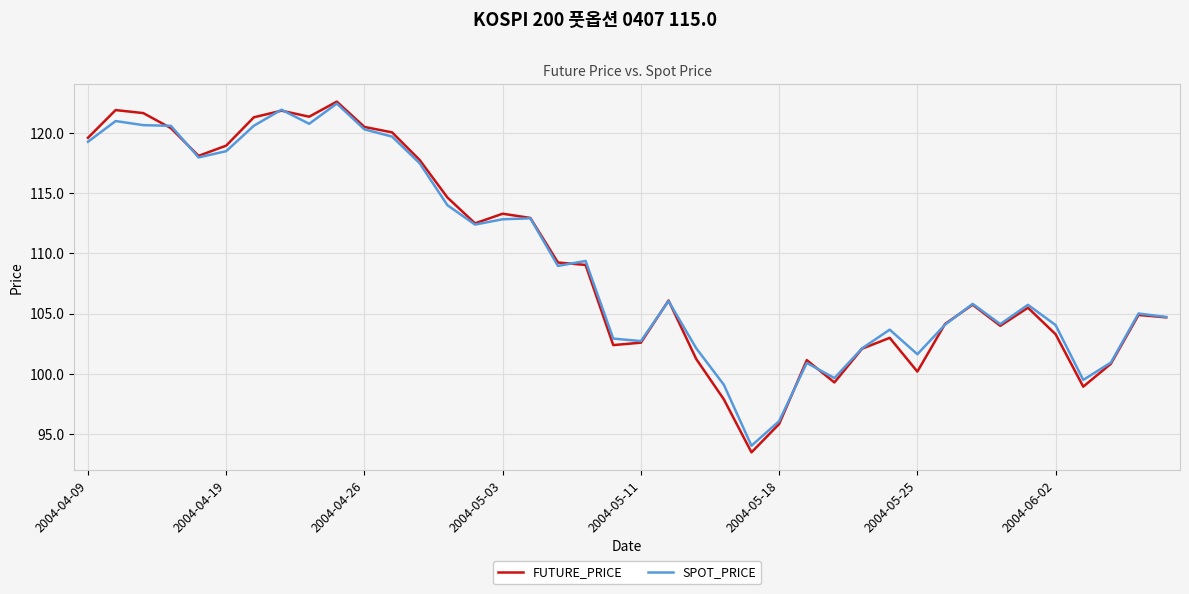

What is the minimum value shown in the chart?

93.5